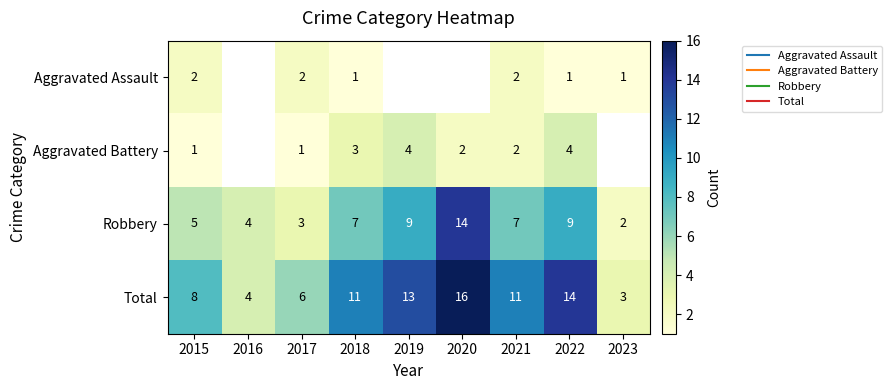

What is the minimum value shown in the chart?

1.0